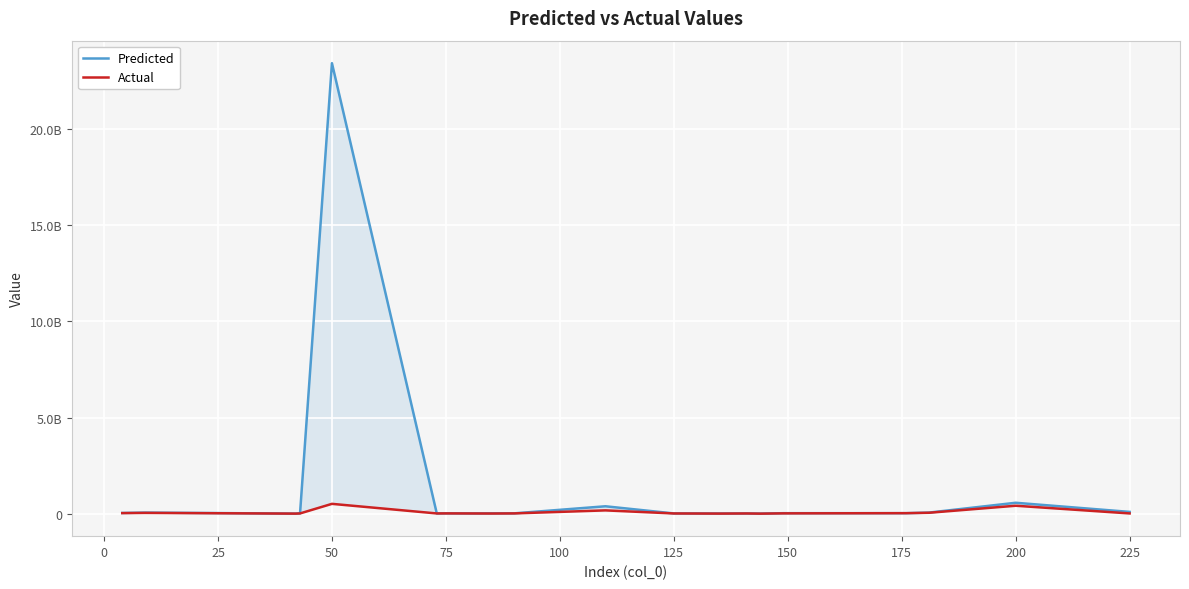

Does the chart display data point markers on the line(s)?

No